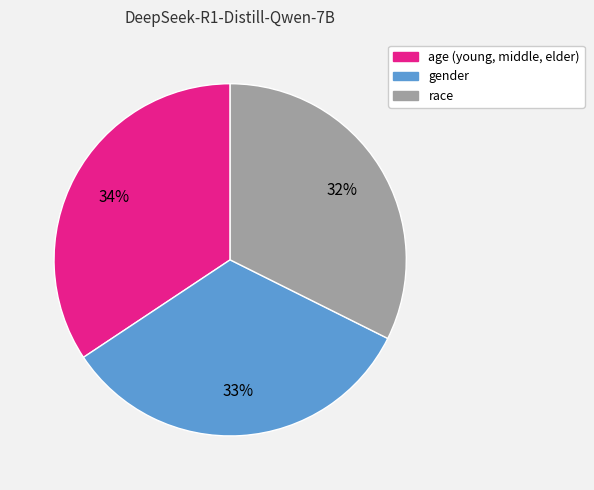

Do age (young, middle, elder) and race together represent more than half of the pie?

Yes